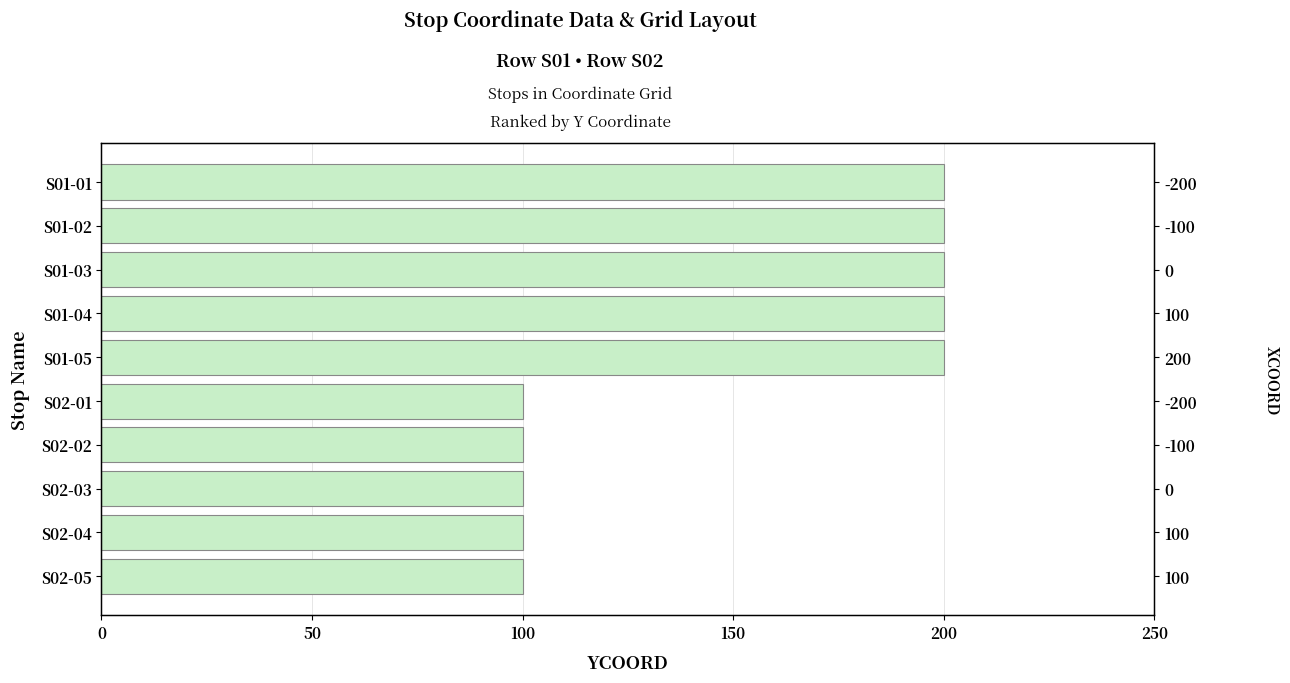

What is the average value?

150